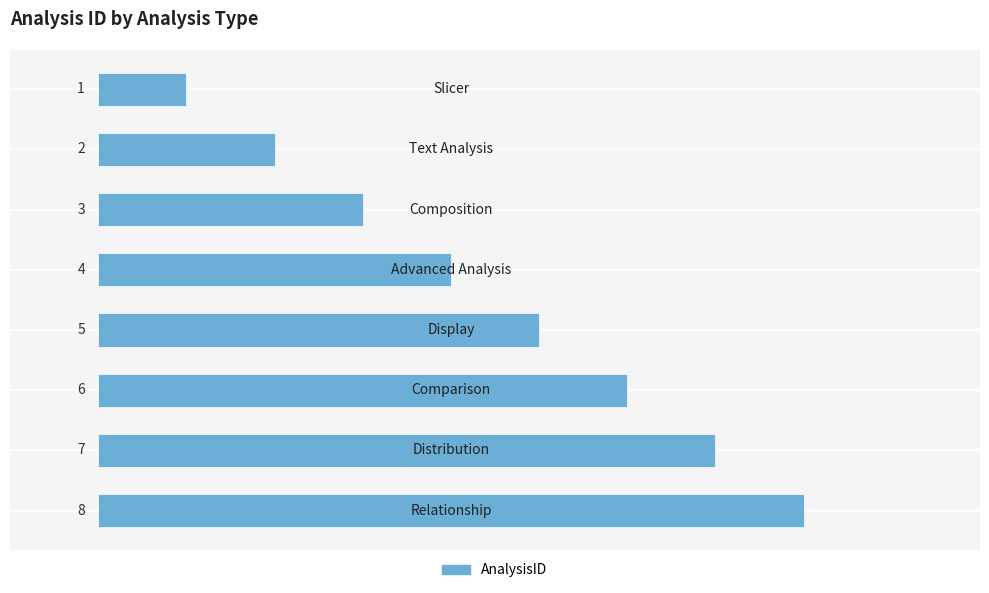

How many bars are there in total?

8